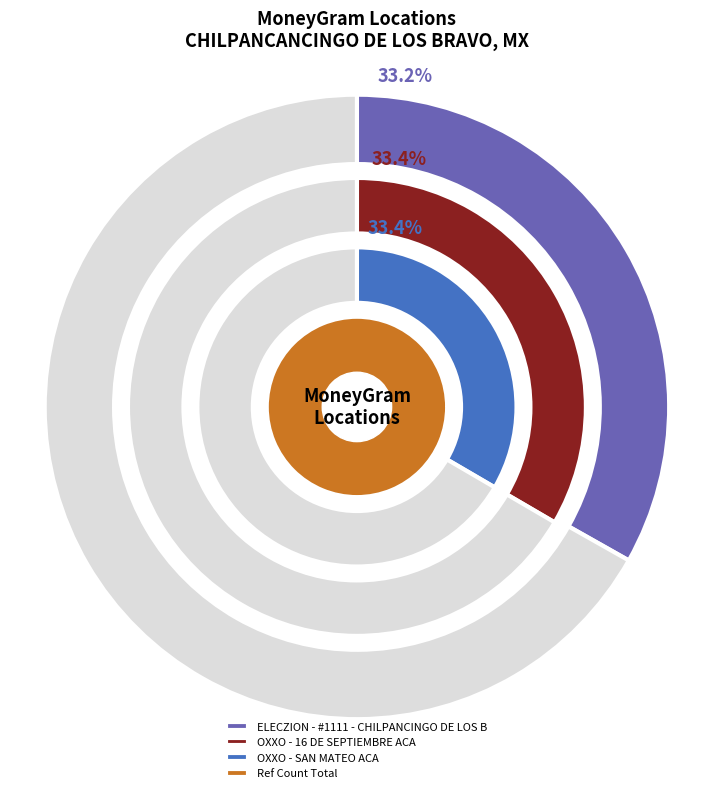

What percentage is the OXXO - SAN MATEO ACA slice, to the nearest percent?

33%